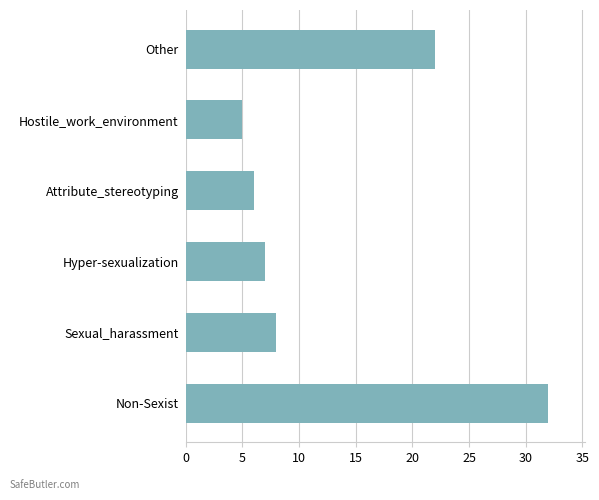

How many series are shown in this chart?

1